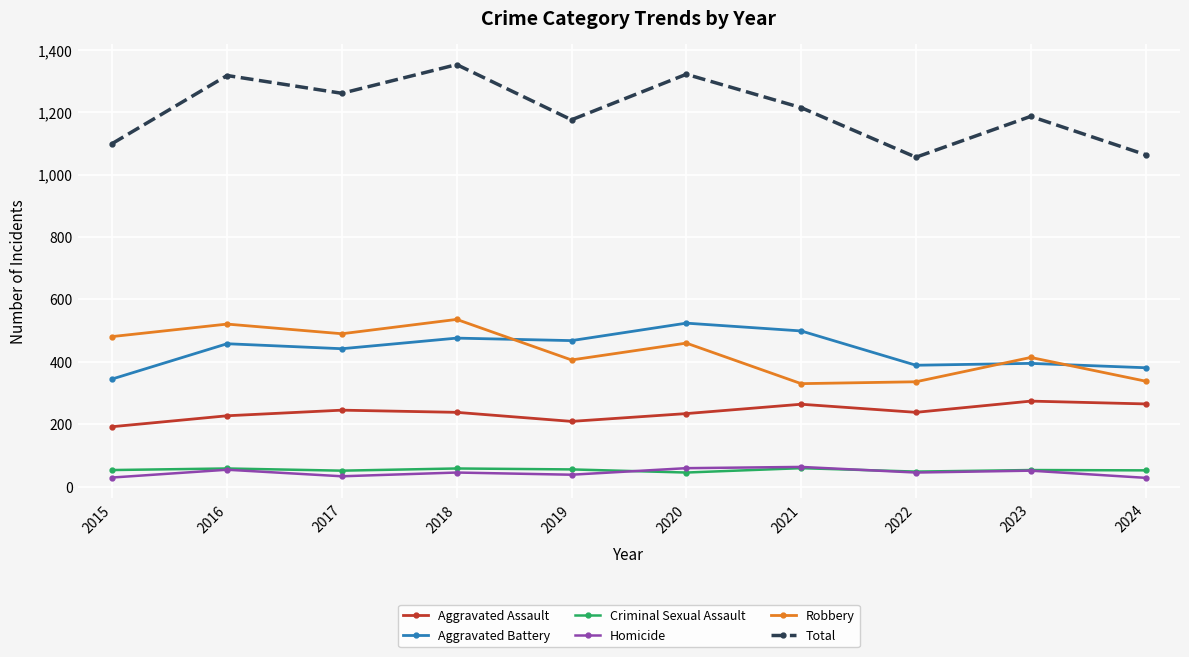

Between 2020 and 2022, which series saw the biggest shift?

Total